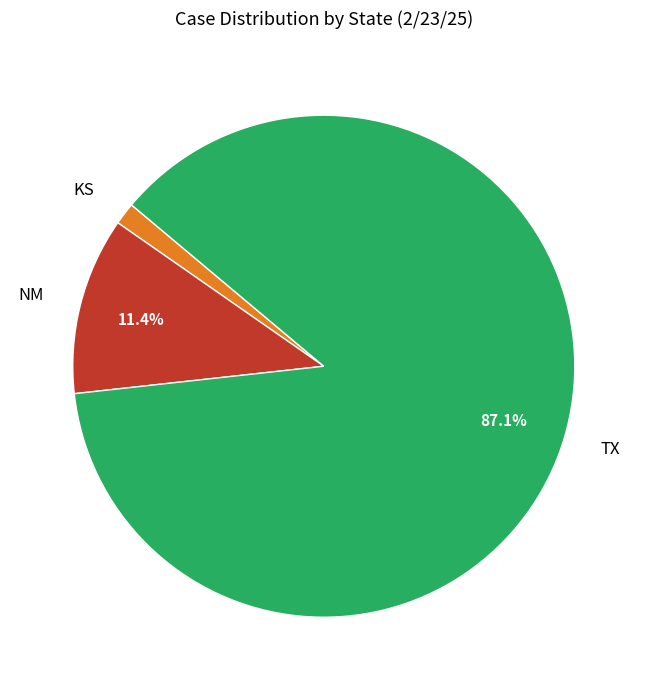

To the nearest percent, what is the average slice percentage?

33%